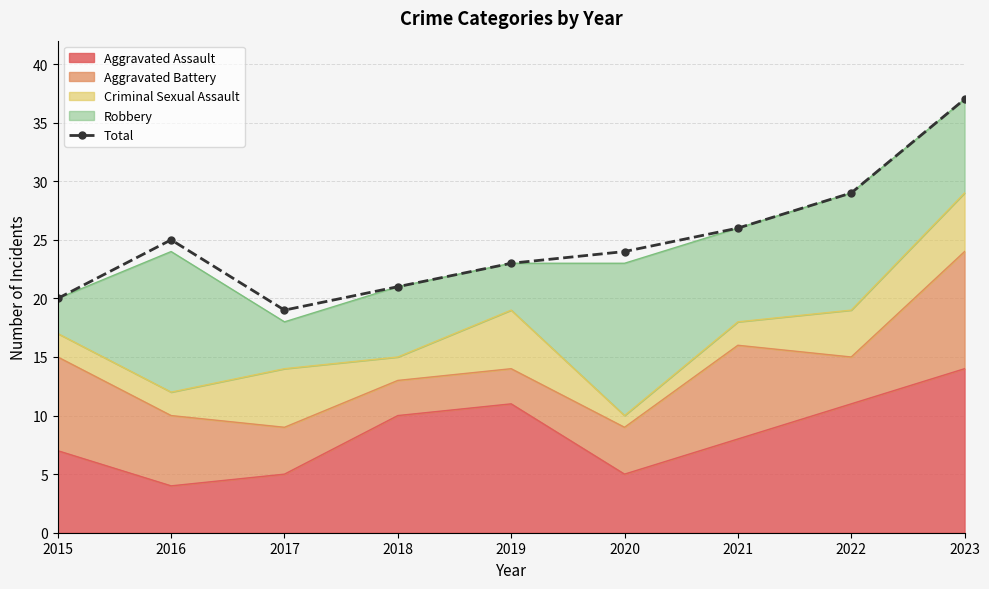

Rank the categories by value from lowest to highest.

2017, 2015, 2018, 2019, 2020, 2016, 2021, 2022, 2023